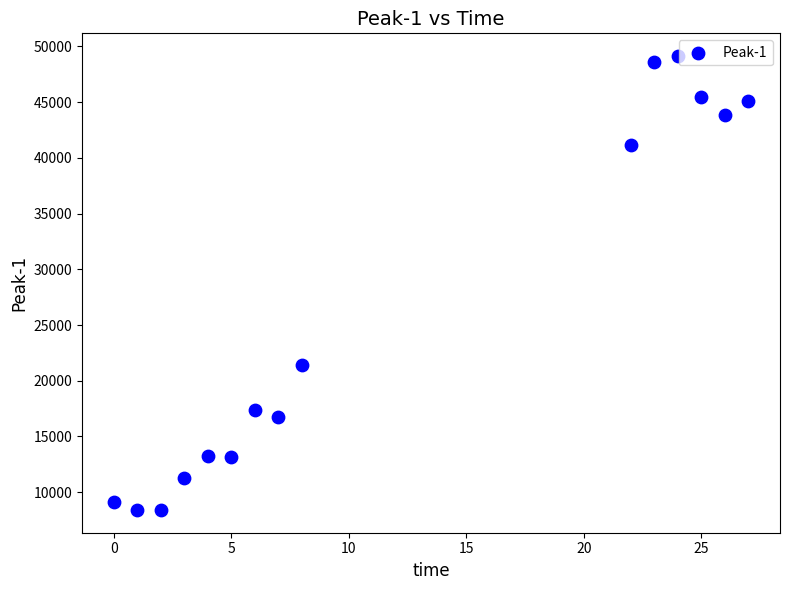

What Y value in the scatter plot is closest to 28767?

21442.5